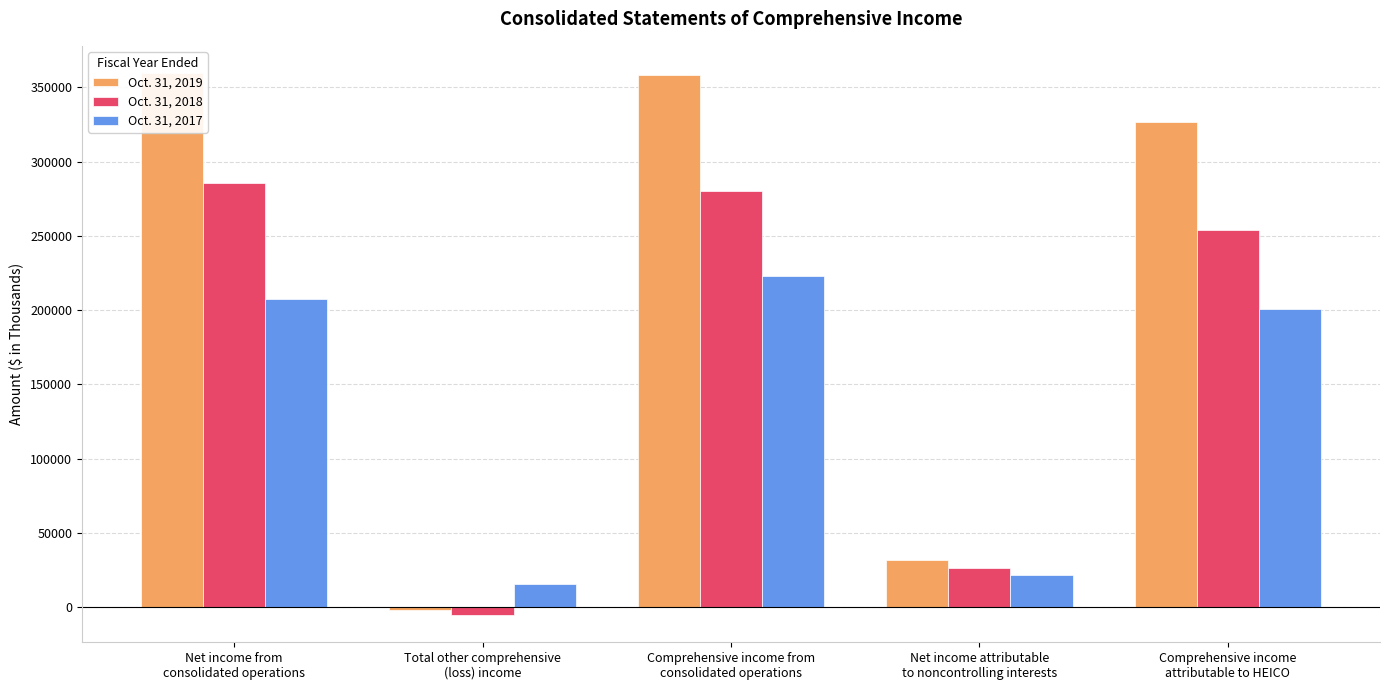

At which label does Oct. 31, 2017 reach its minimum?

Total other comprehensive
(loss) income